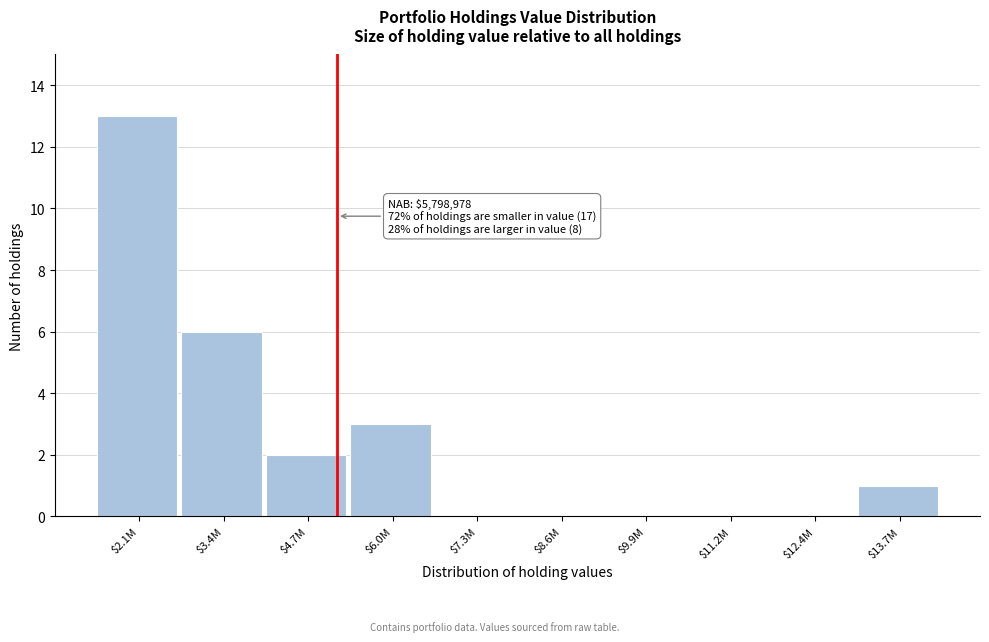

Which category has the highest value across all series?

$2.1M